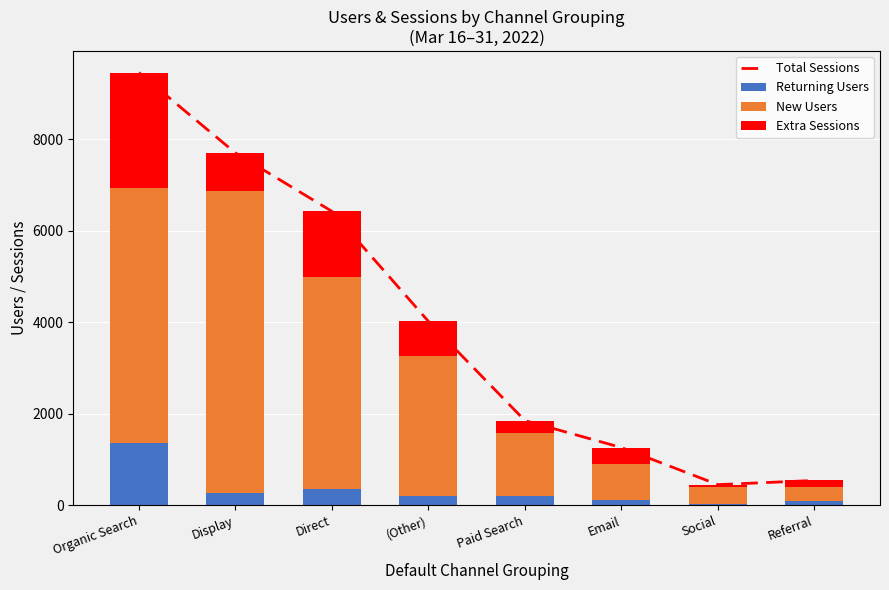

What is the highest value of the Returning Users series?

1366